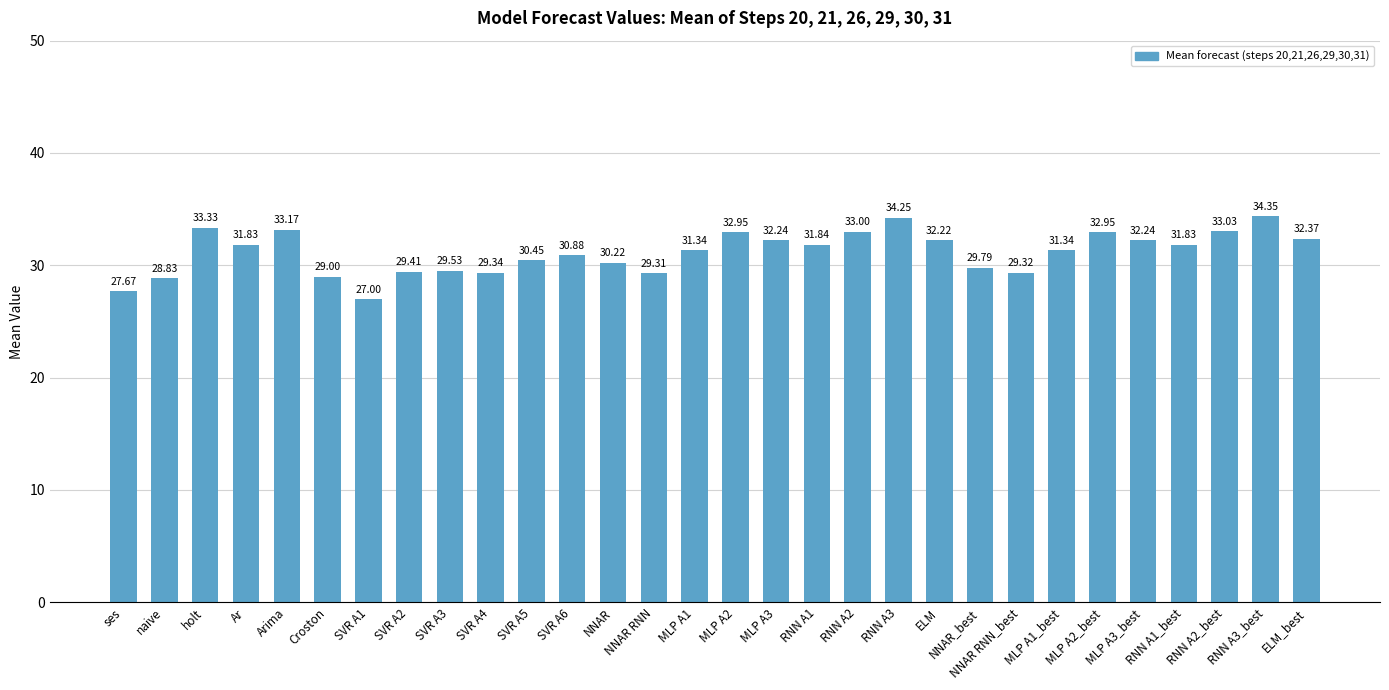

What is the difference between the second highest and second lowest values?

6.6